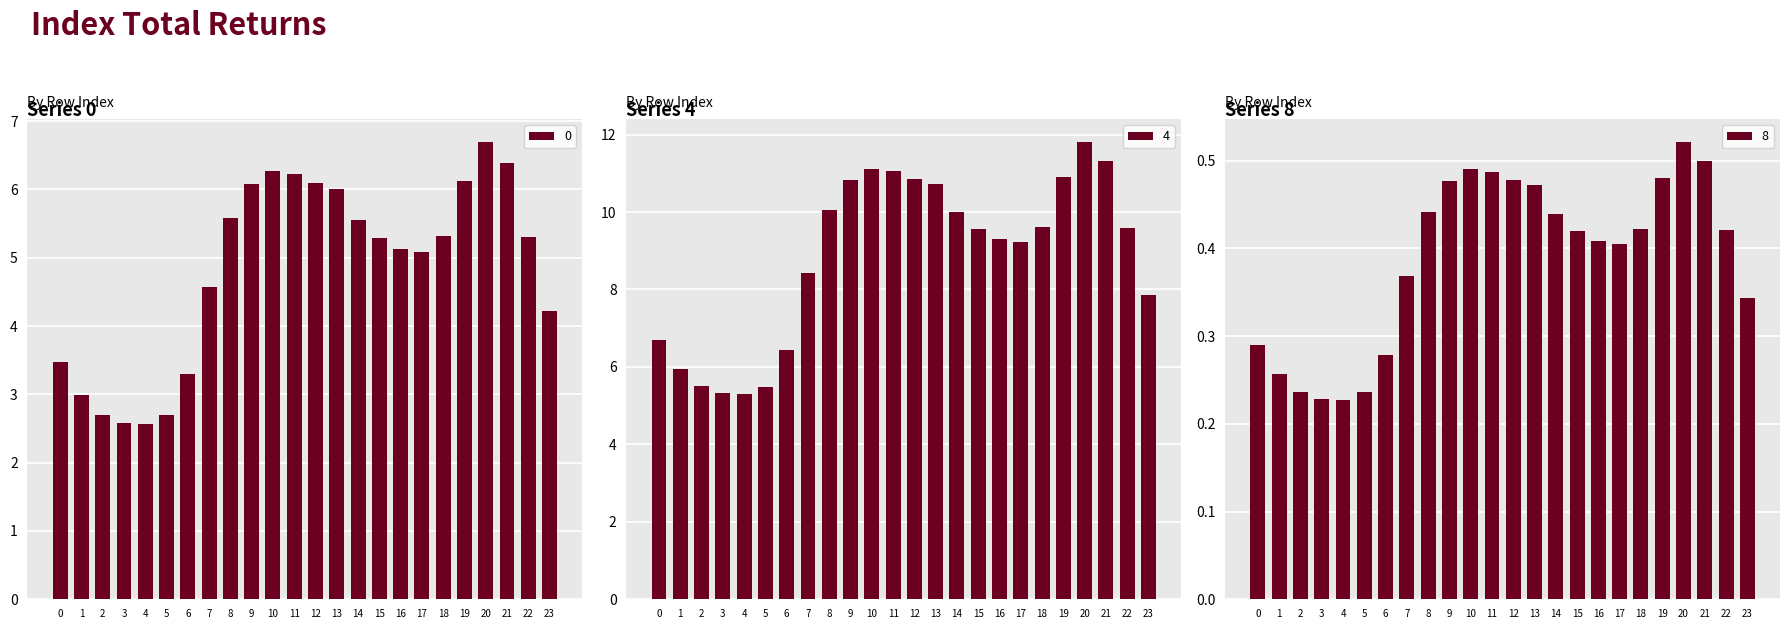

What is the average value of the 4 series?

0.4